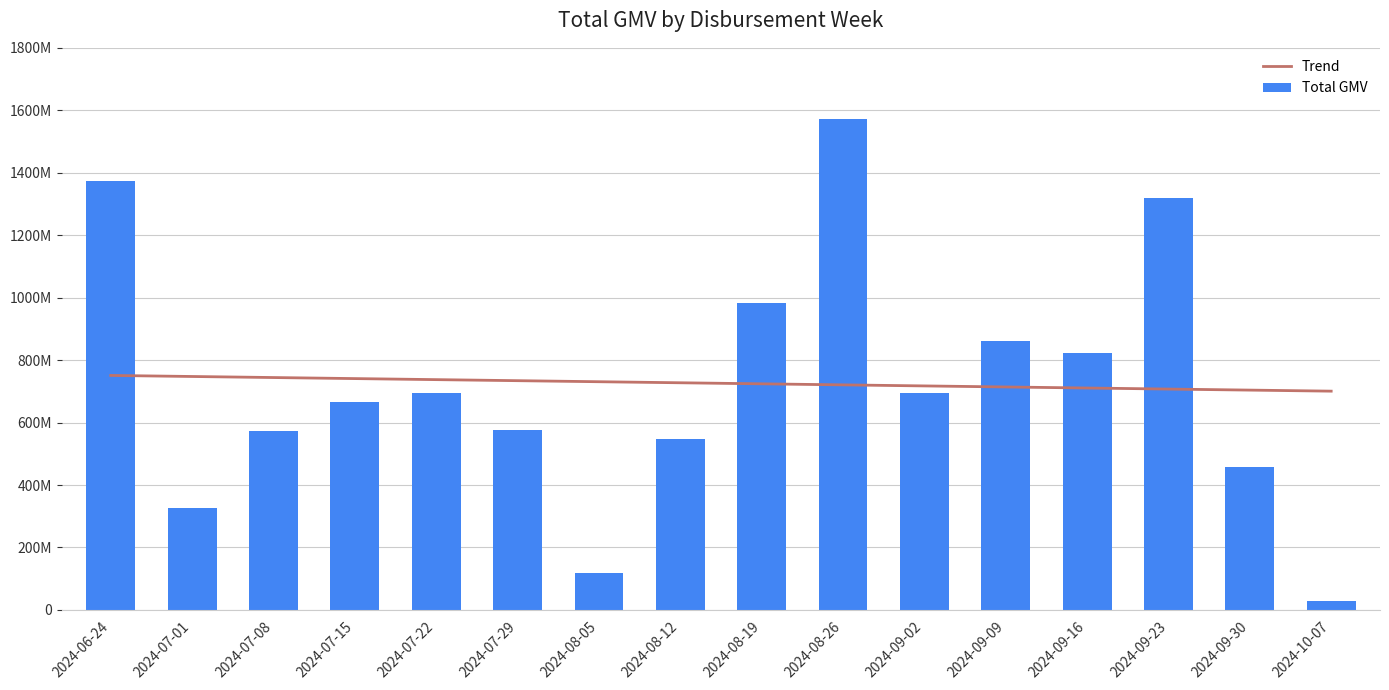

What is the difference between the Trend values at 2024-07-08 and 2024-07-22?

6708779.9